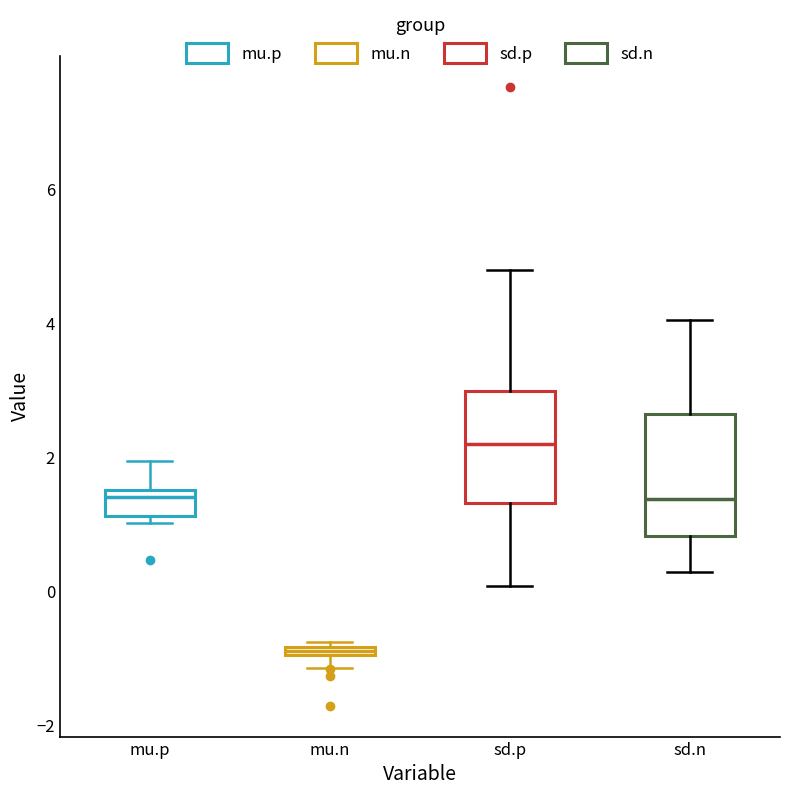

Where is the upper edge of the box for sd.n on the y-axis? The values are not printed on the chart, so give them approximately, as read against the axis.

2.6